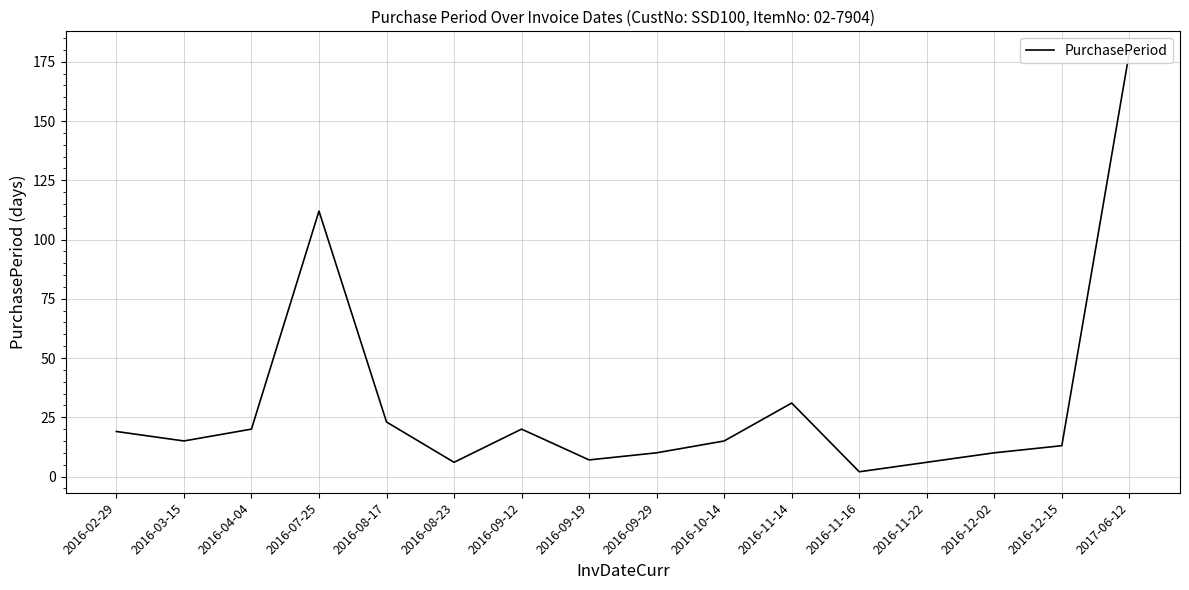

Count the number of data series in this chart.

1